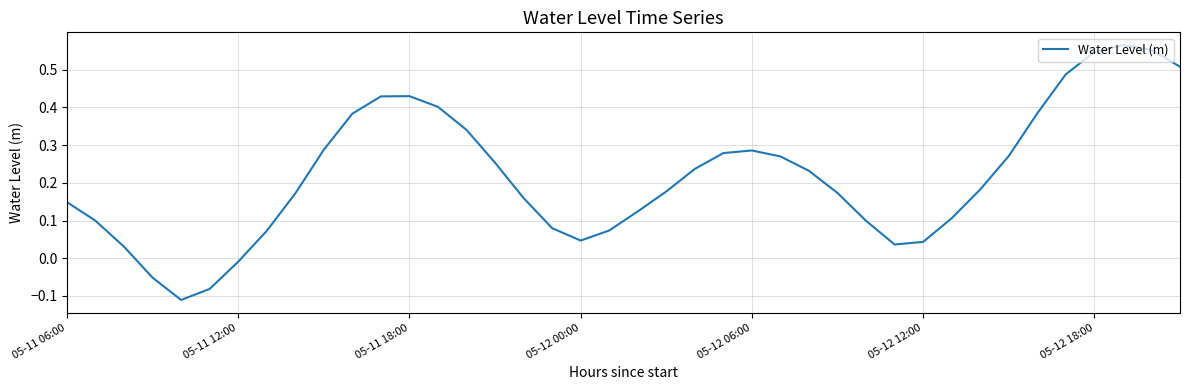

What is the difference between the maximum and minimum values?

0.7